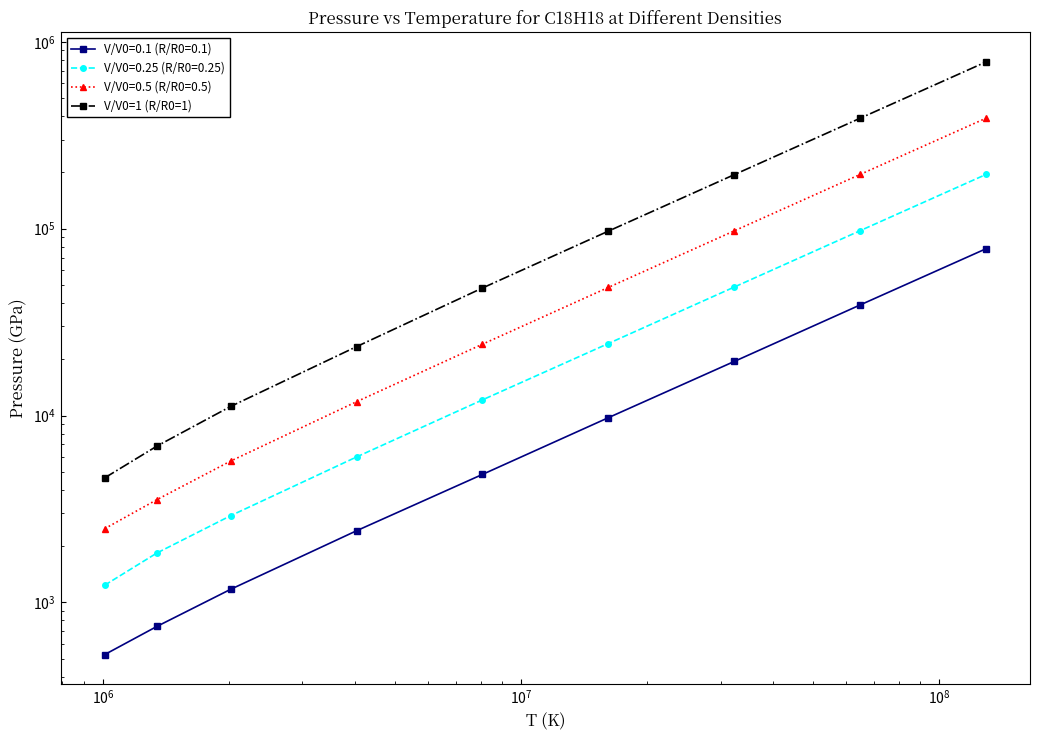

How many lines are shown in the chart?

1